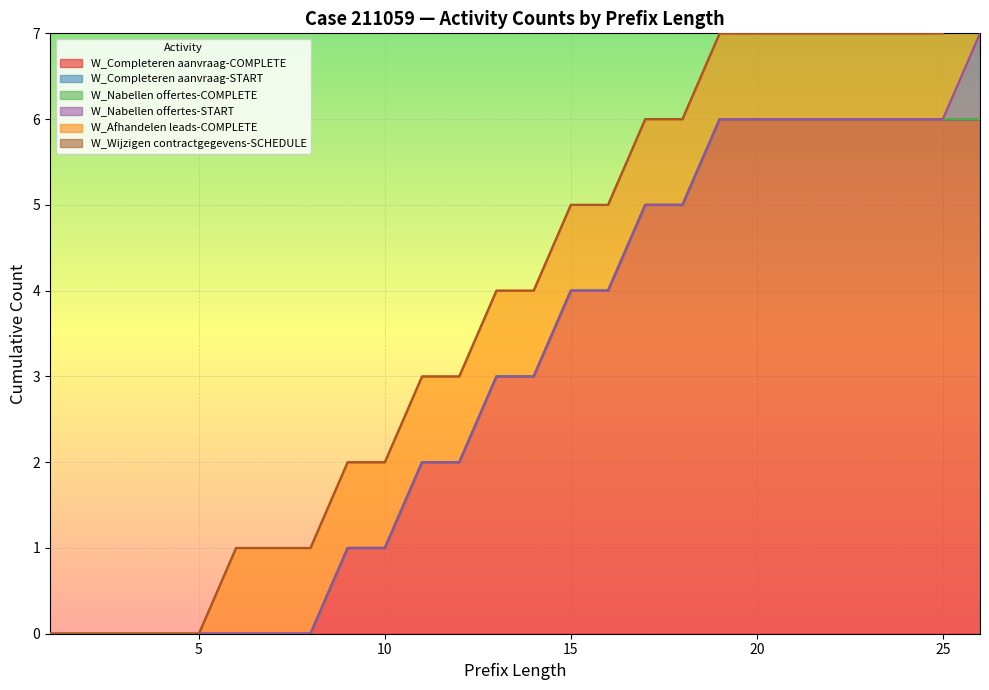

What are all the series names shown in the legend?

W_Completeren aanvraag-COMPLETE, W_Completeren aanvraag-START, W_Nabellen offertes-COMPLETE, W_Nabellen offertes-START, W_Afhandelen leads-COMPLETE, W_Wijzigen contractgegevens-SCHEDULE